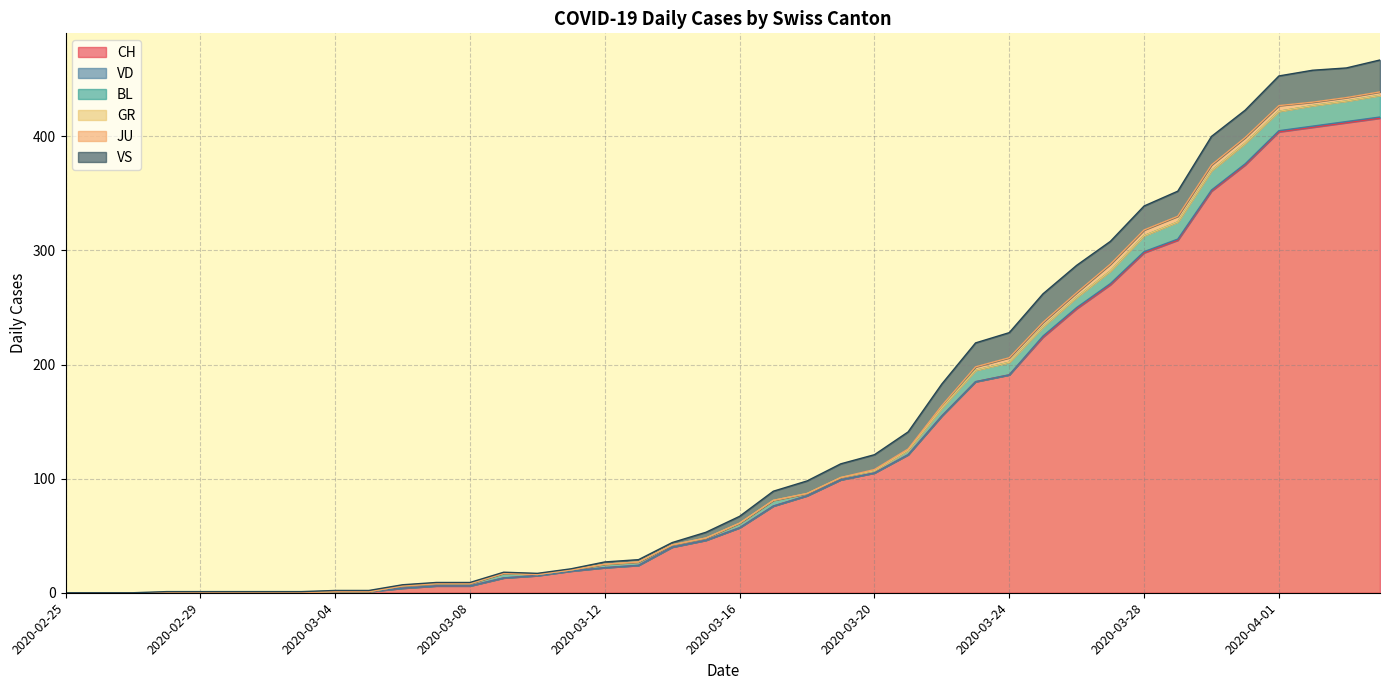

Count the number of categories in the chart.

40